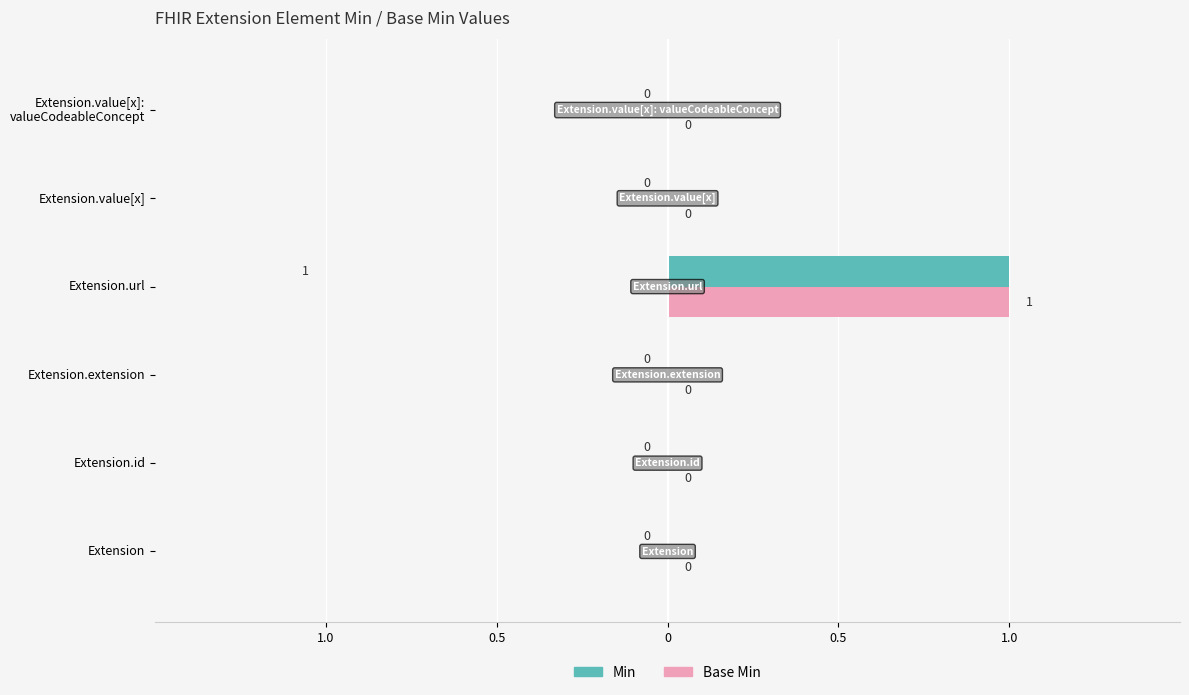

What is the label of the 2nd bar from the right?

Extension.value[x]